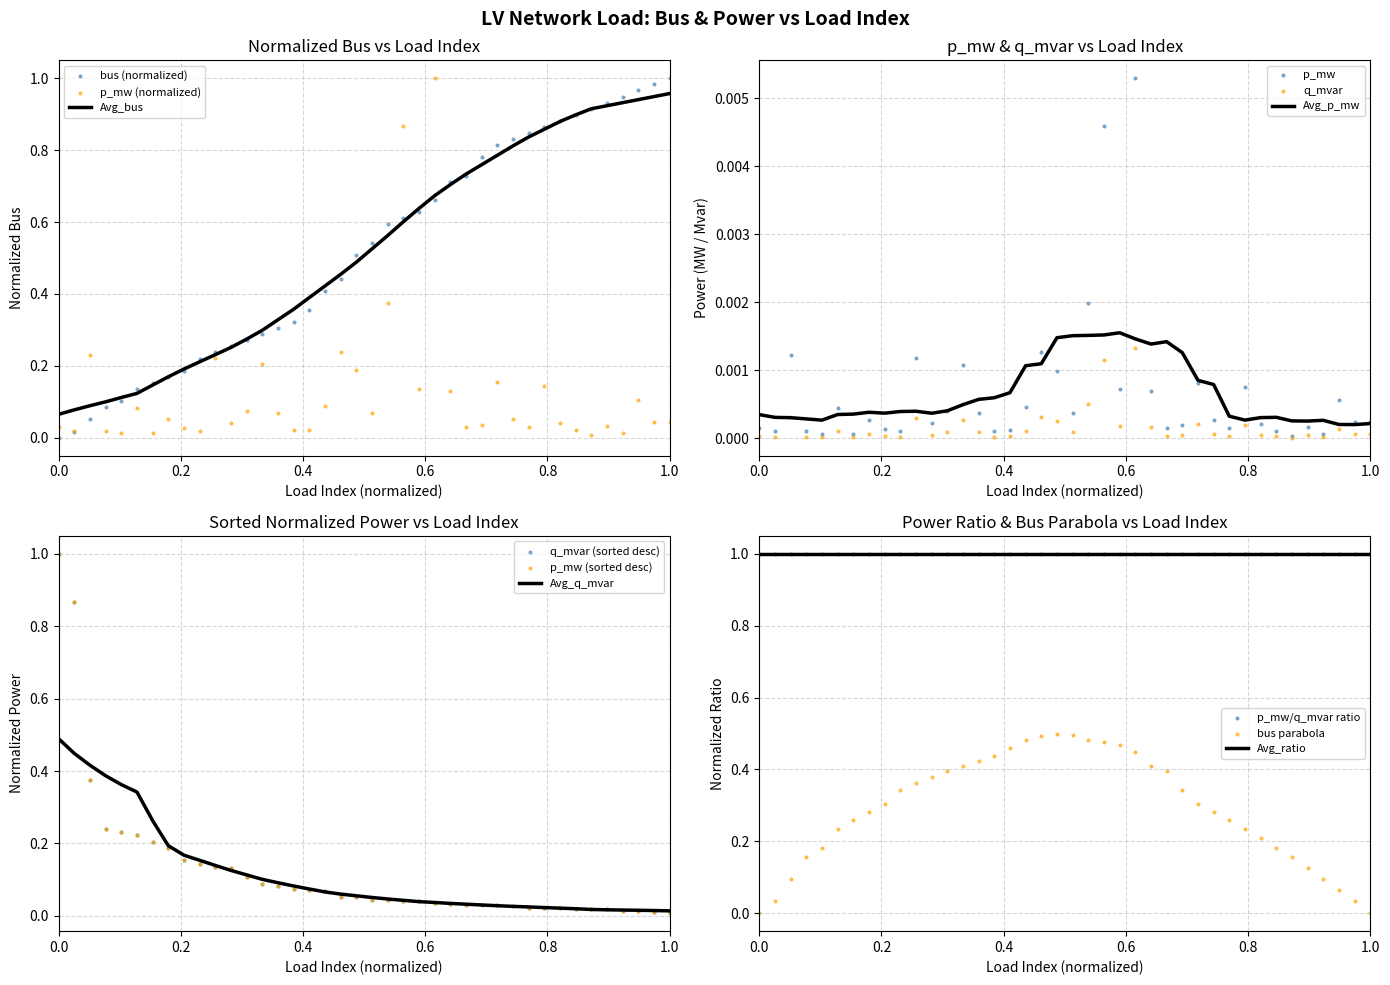

At which category is the sum across all series the highest?

39